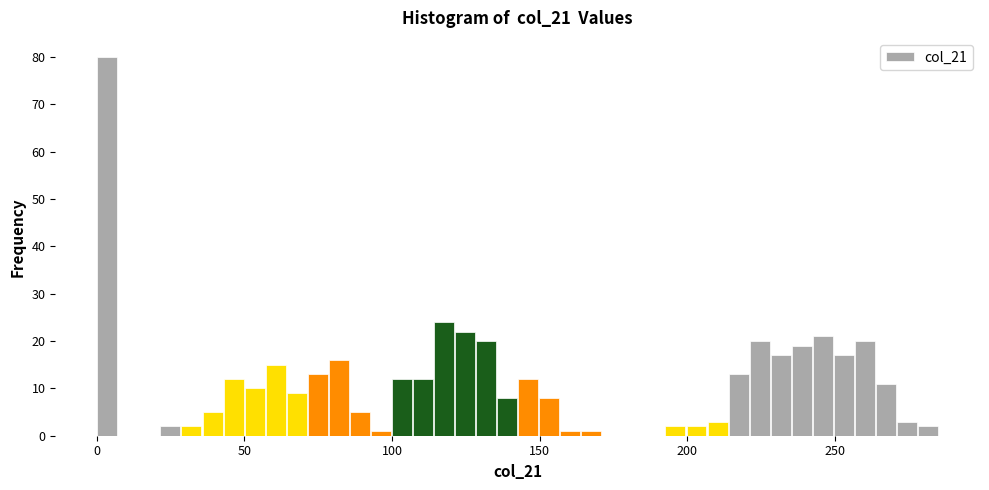

Read against the x-axis, roughly where is the centre of the tallest bar?

5